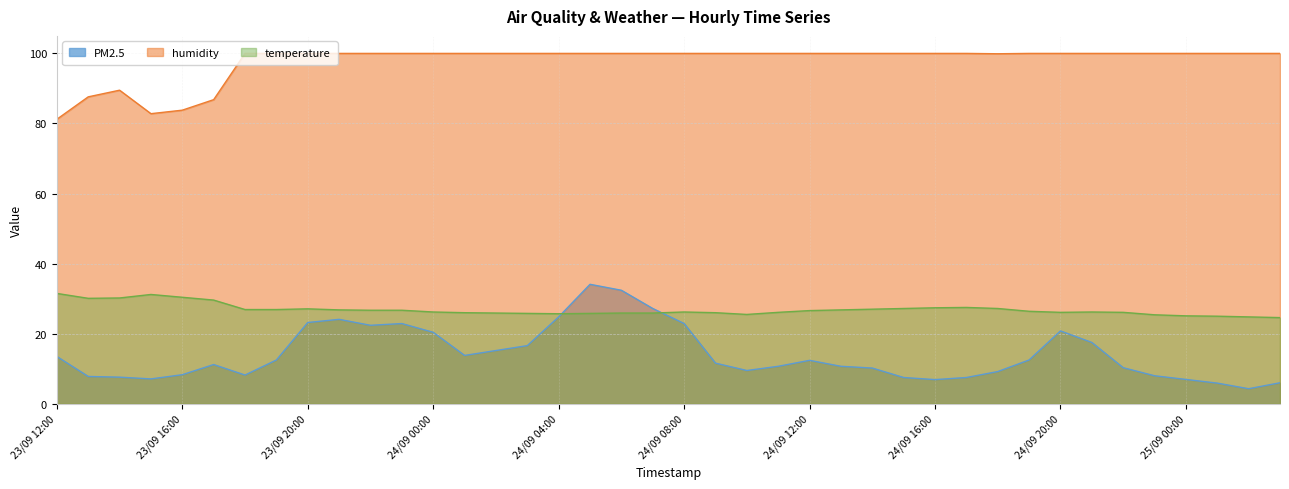

How many interior local peaks does the temperature series have?

5